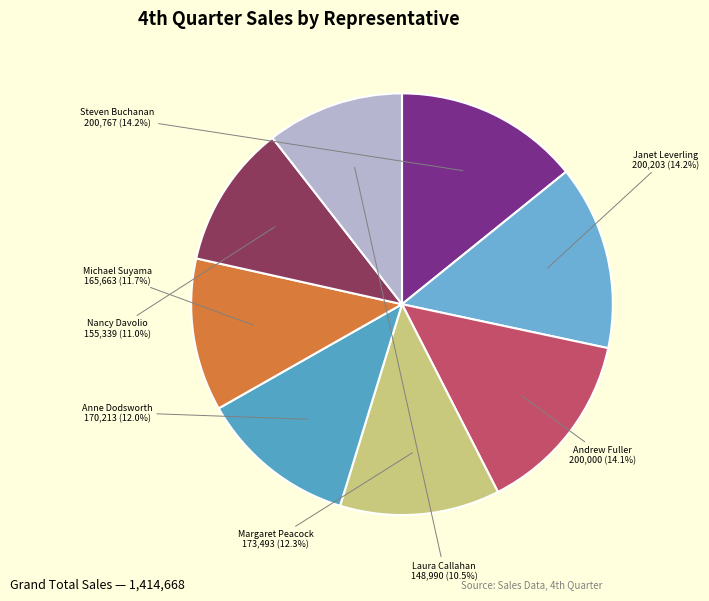

Approximately how many times larger is the value at Anne Dodsworth compared to Margaret Peacock?

1.0